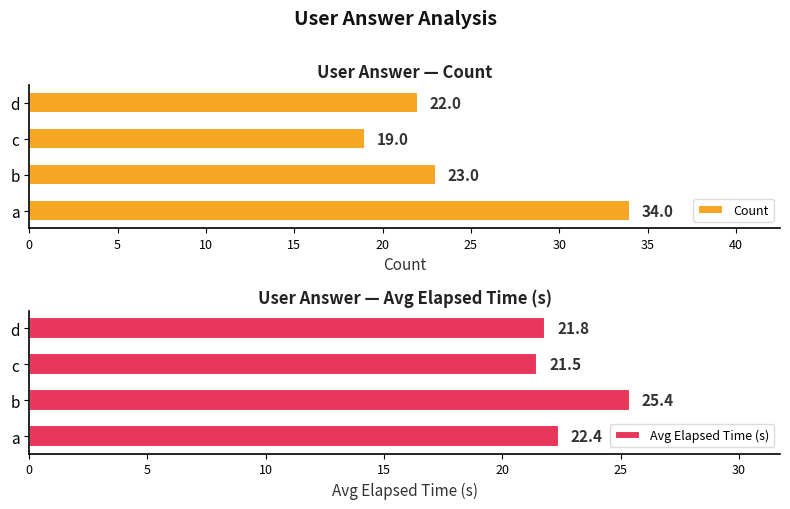

What is the value of the Count bar at the 2nd from the left?

23.0